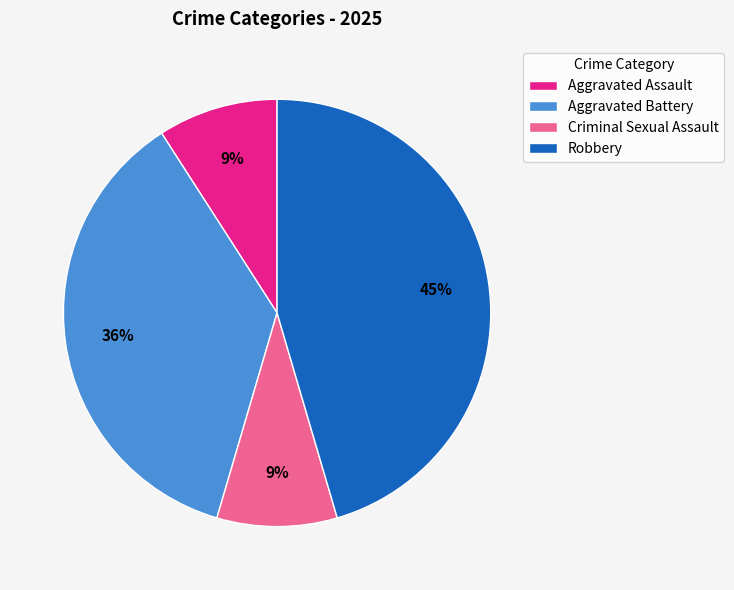

To the nearest percent, what is the difference between the largest and smallest slice percentages?

36%